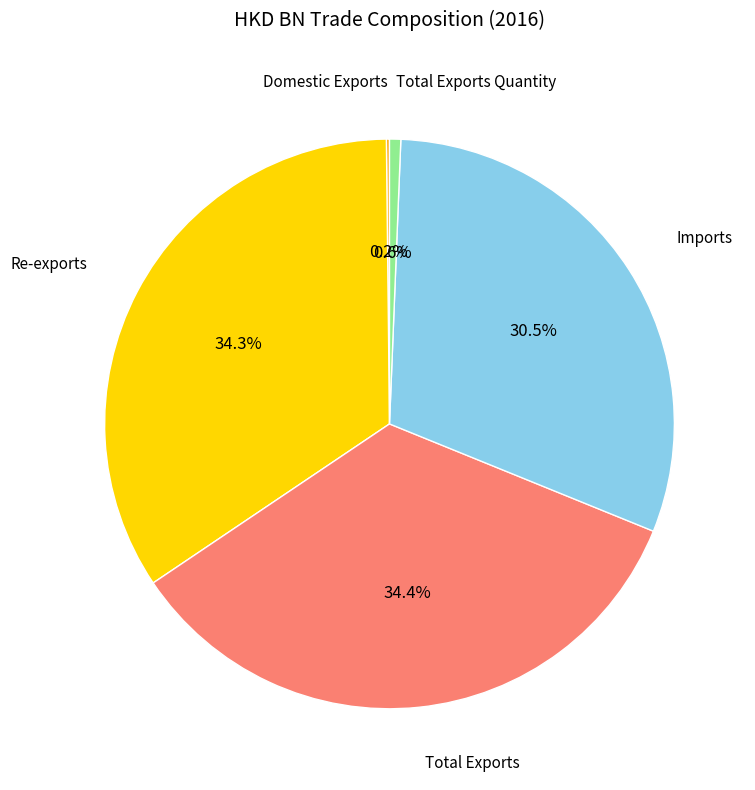

Is there a majority slice in this chart?

No